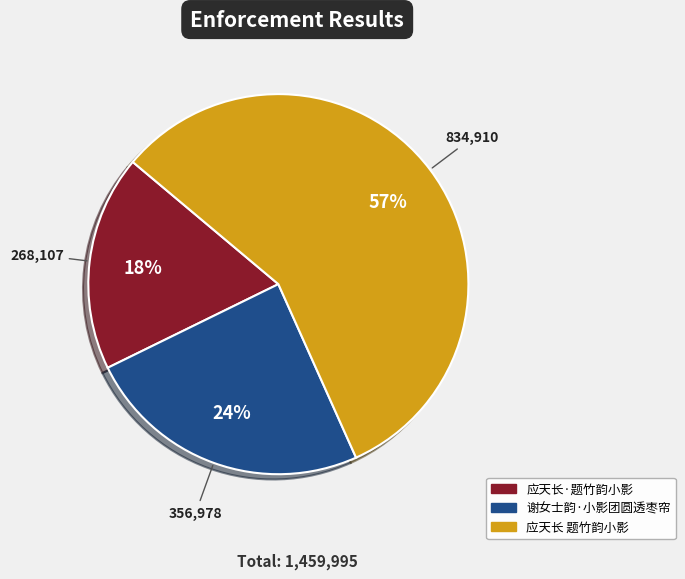

Do 应天长·题竹韵小影 and 谢女士韵·小影团圆透枣帘 together represent more than half of the pie?

No